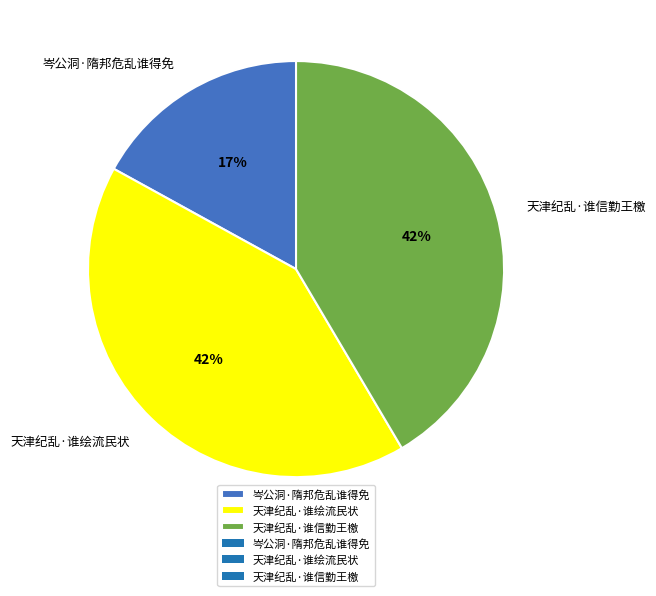

How many slices are in this pie chart?

3